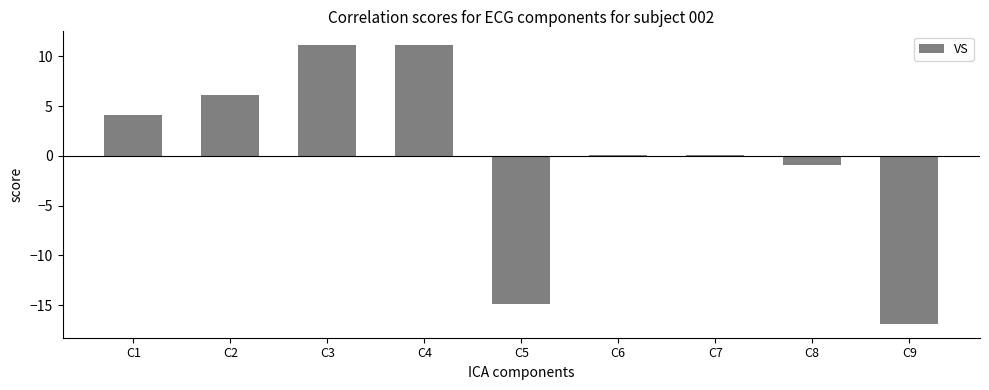

What is the change in value from C4 to C7?

-11.0